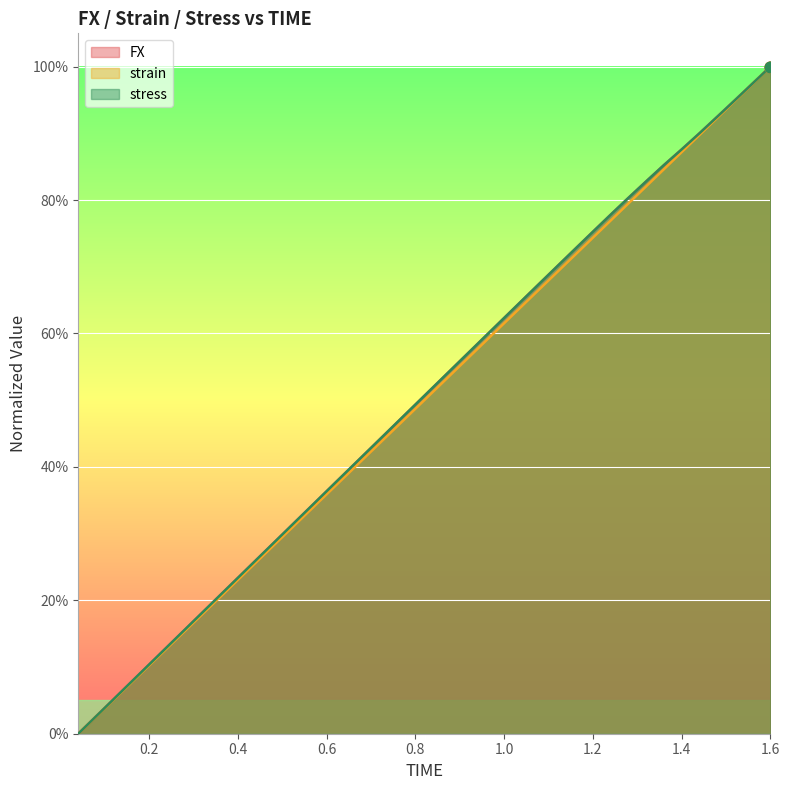

Which series has the largest total across all categories?

FX